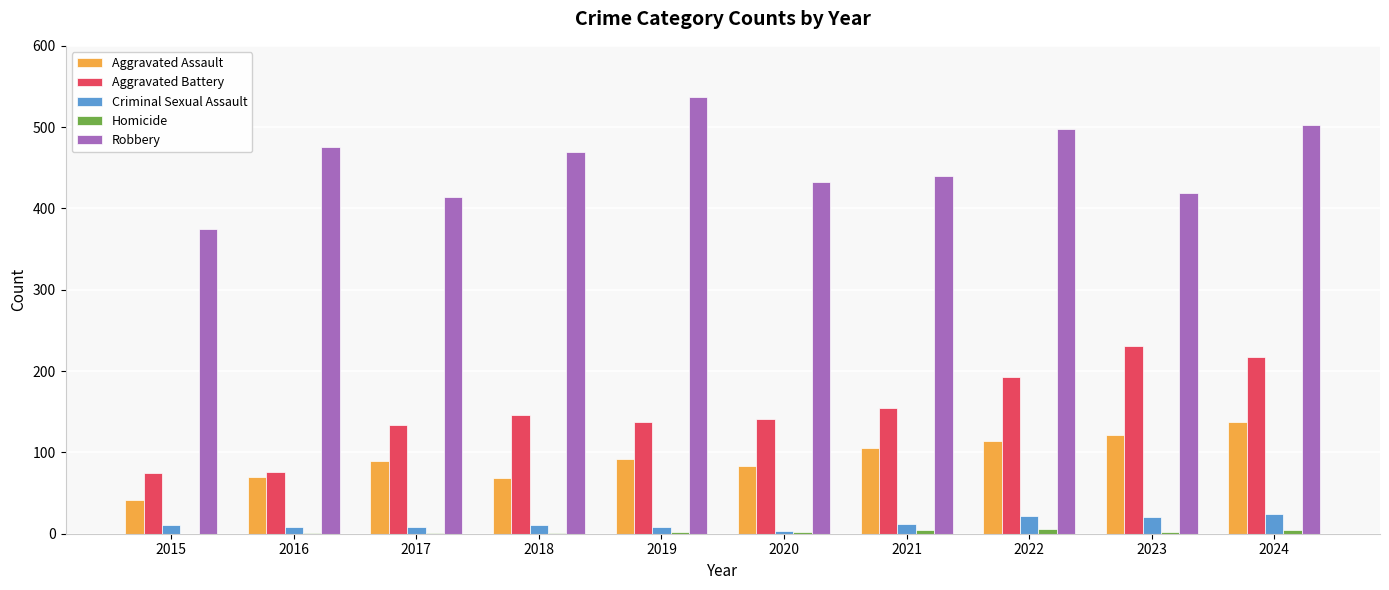

Are the bars grouped side by side (vs. stacked)?

Yes